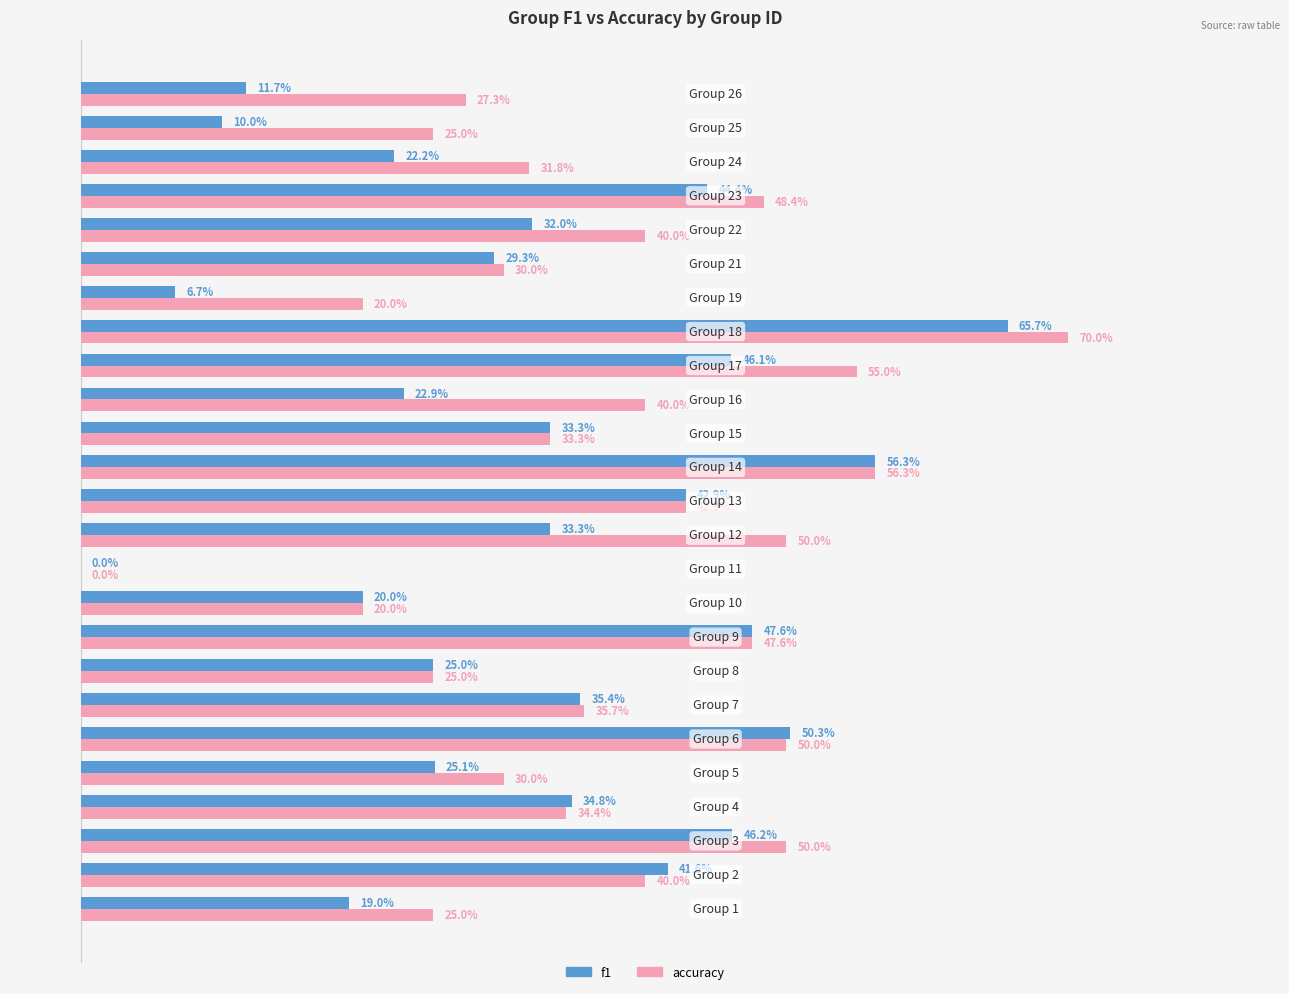

Count the accuracy values in the range 0 to 1.

25